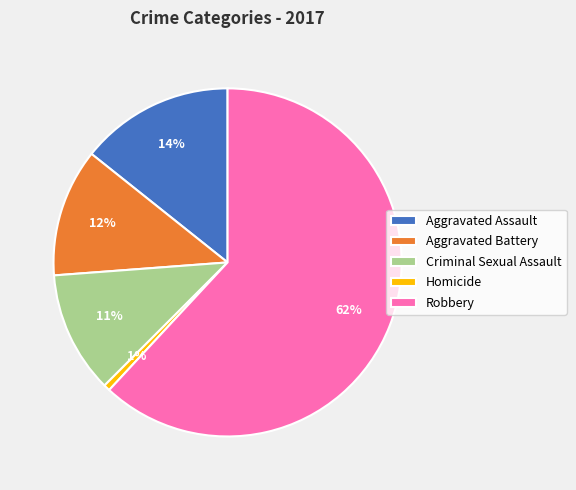

Which slice is the smallest?

Homicide